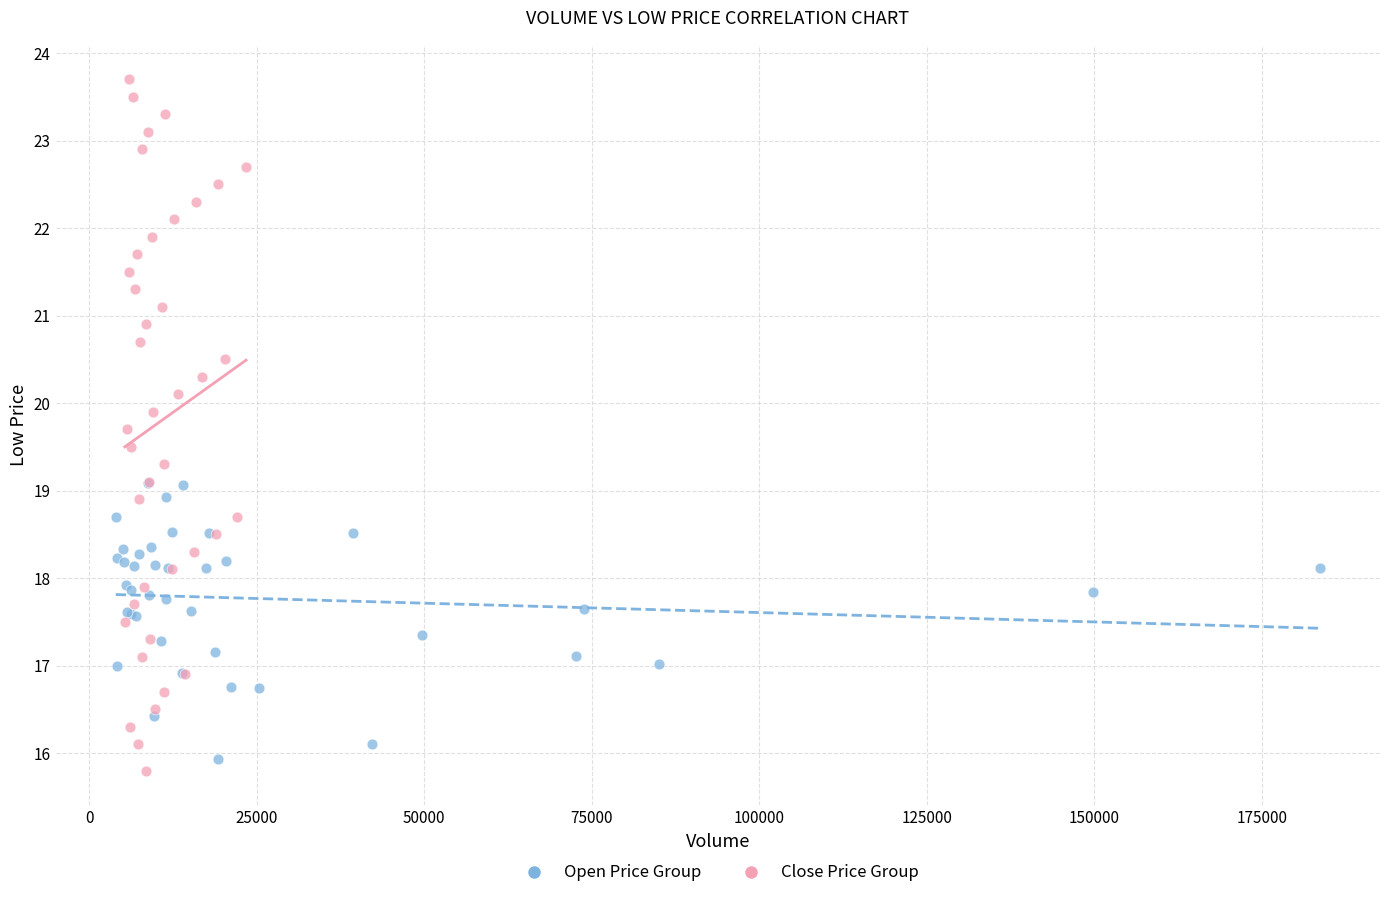

Which series has the largest Y range (max minus min)?

Close Price Group